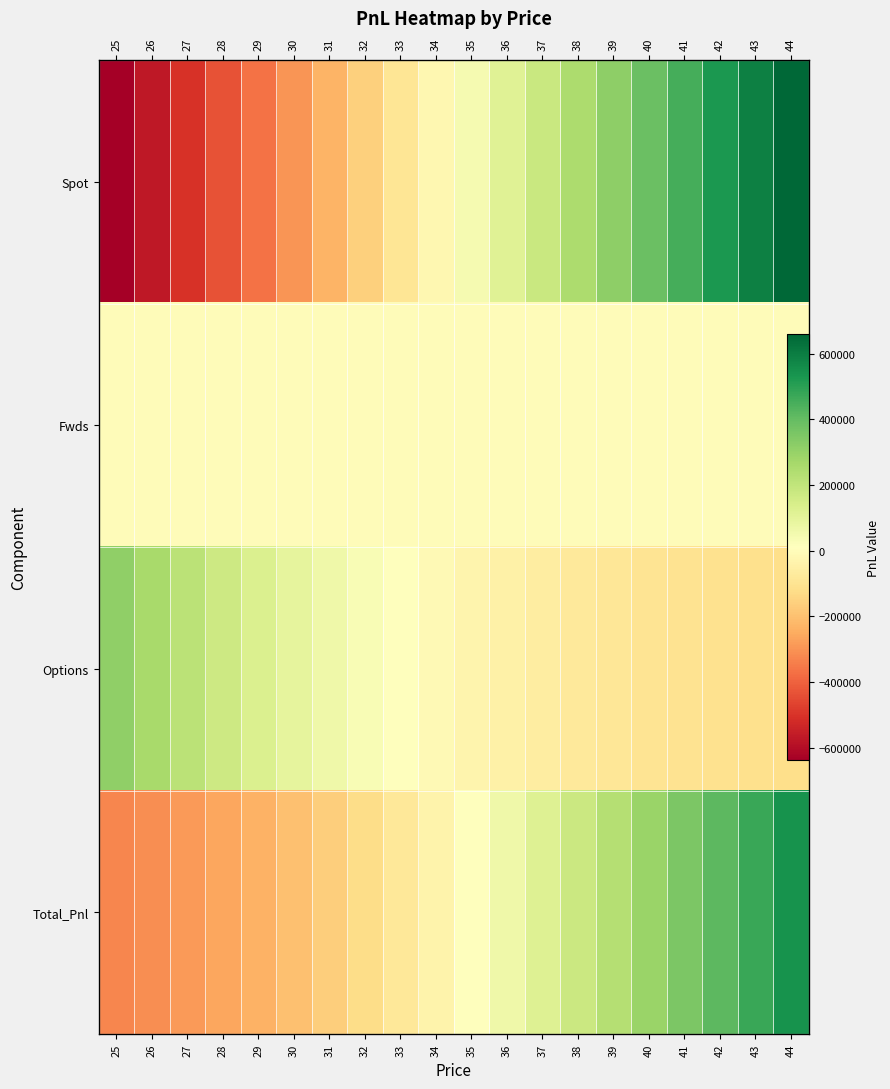

The value of Spot at 41 is 454484.6. True or false?

True